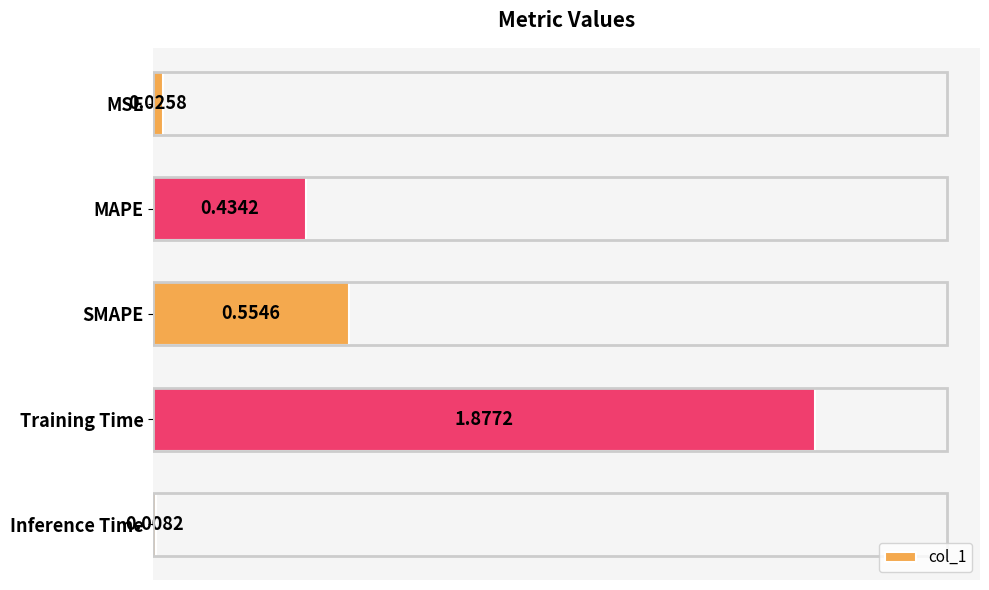

Which category has the lowest value across all series?

Inference Time